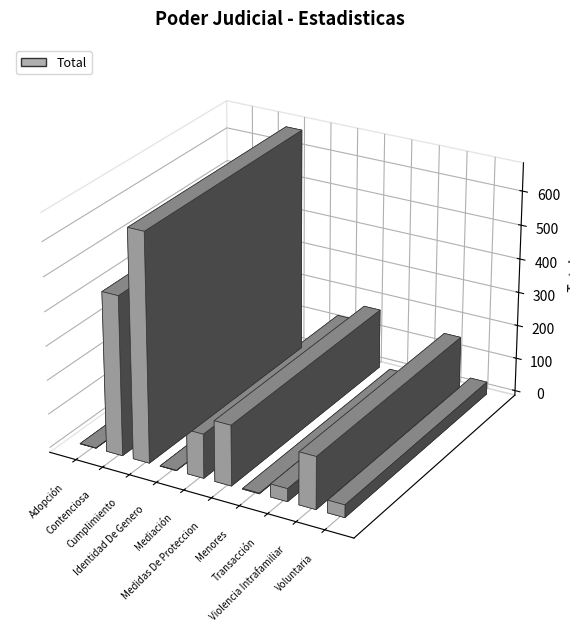

What is the value of the 5th bar from the left?

130